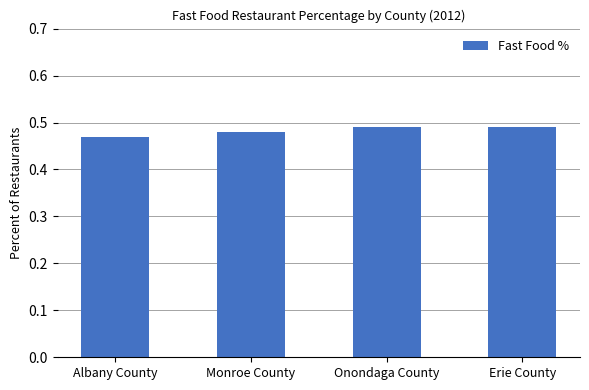

How many values are between 0 and 1?

4